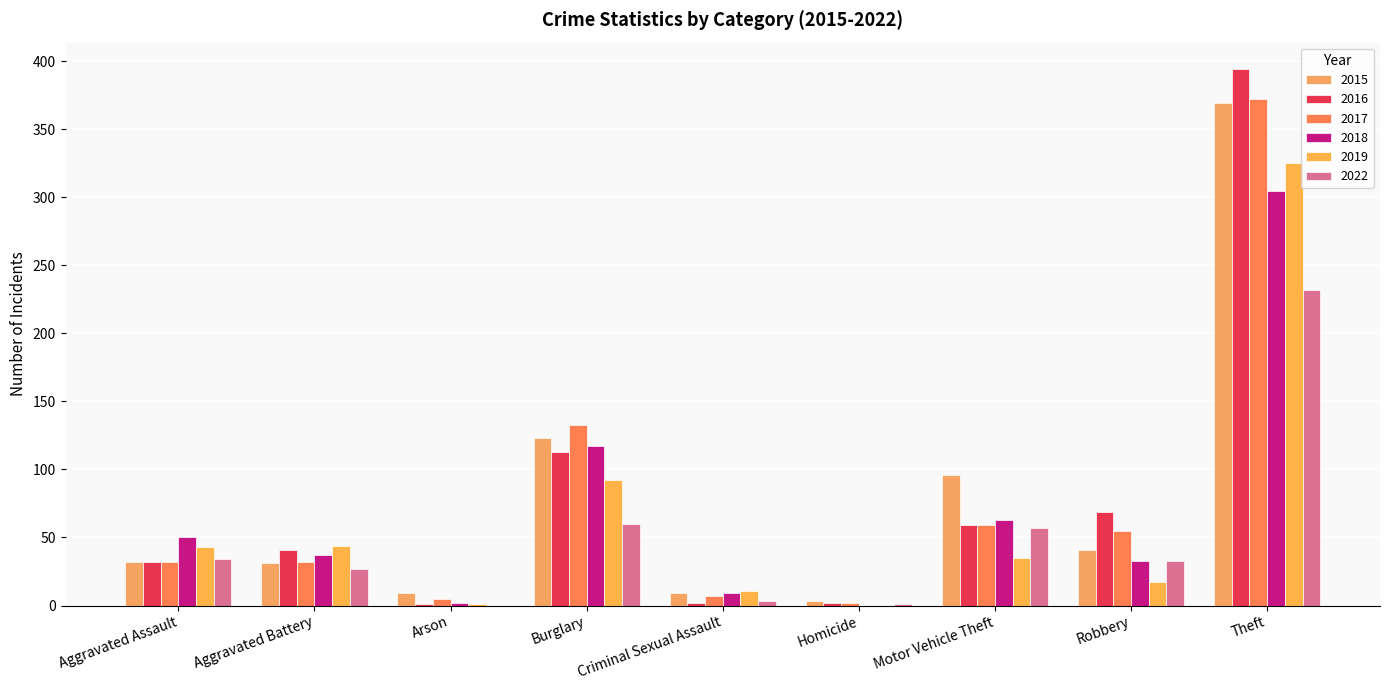

List the series in order of their peak value, highest first.

2016, 2017, 2015, 2019, 2018, 2022